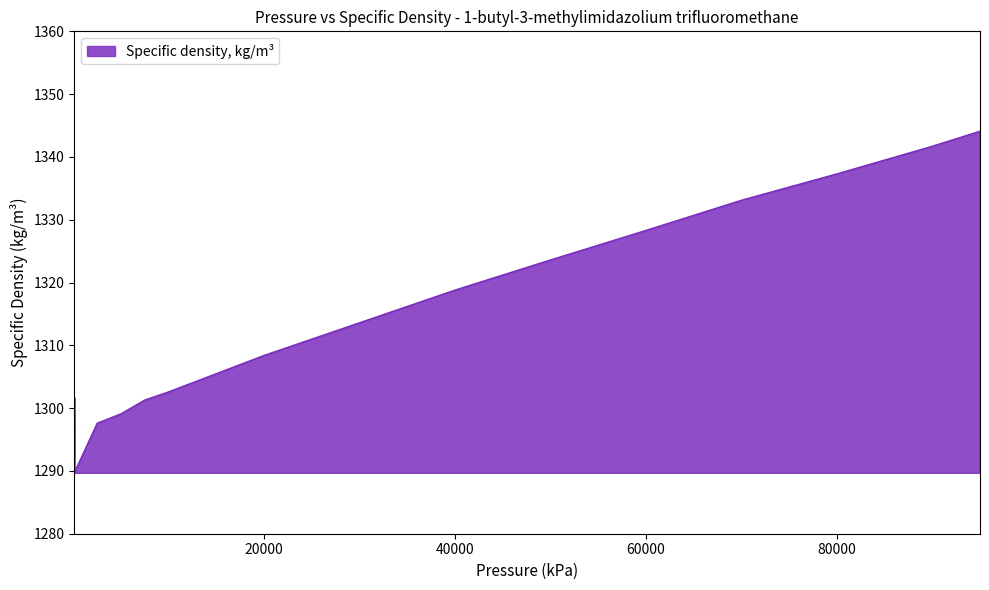

What is the change in value from 50000 to 70000?

+9.5